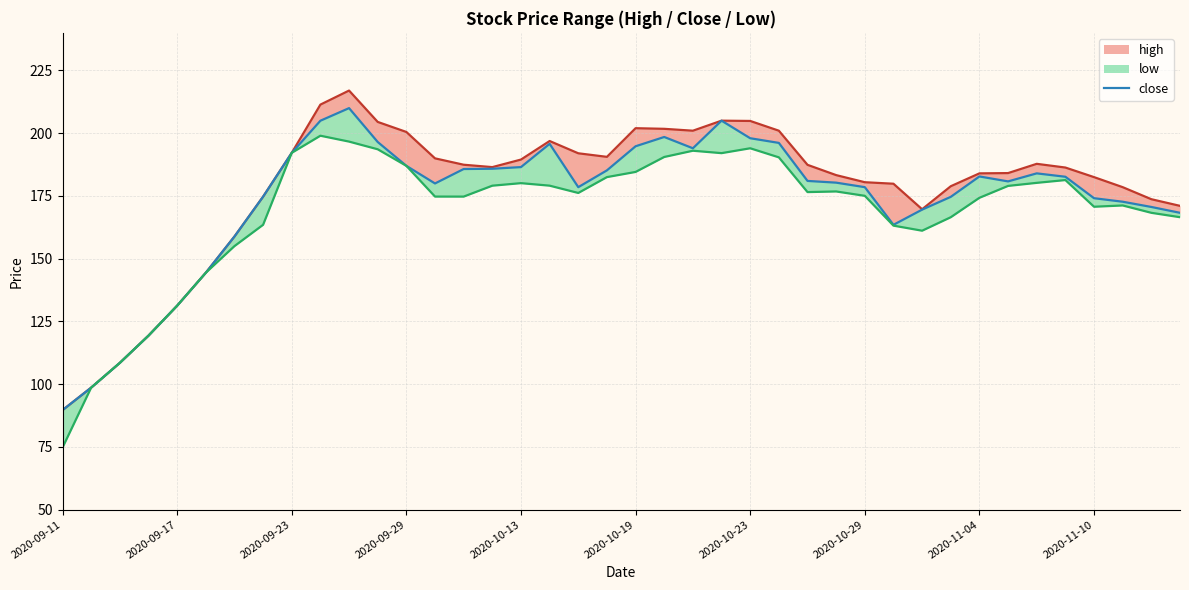

How many values in the low_line series are below 176?

19